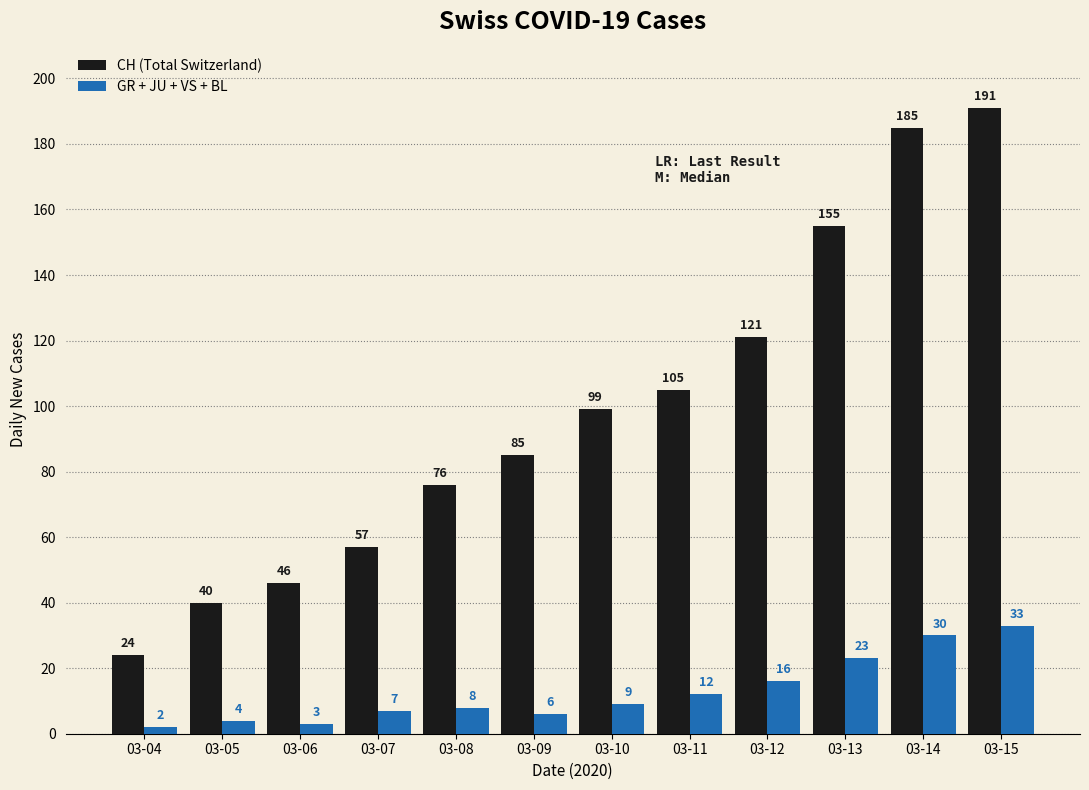

How many groups of bars are there?

12